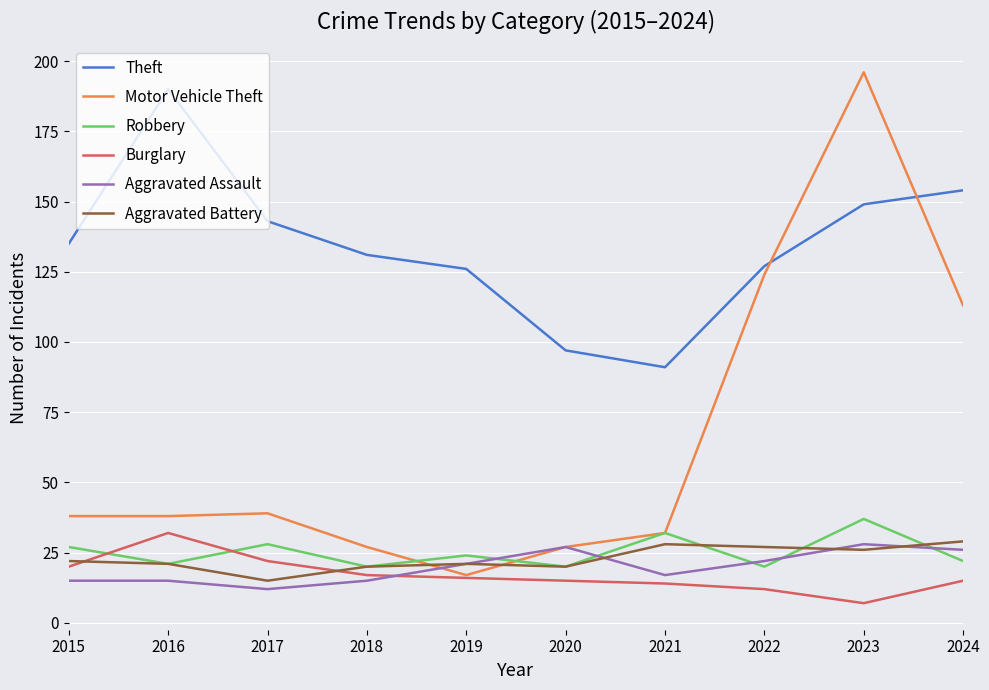

The Motor Vehicle Theft series shows 124 at 2022. True or false?

True